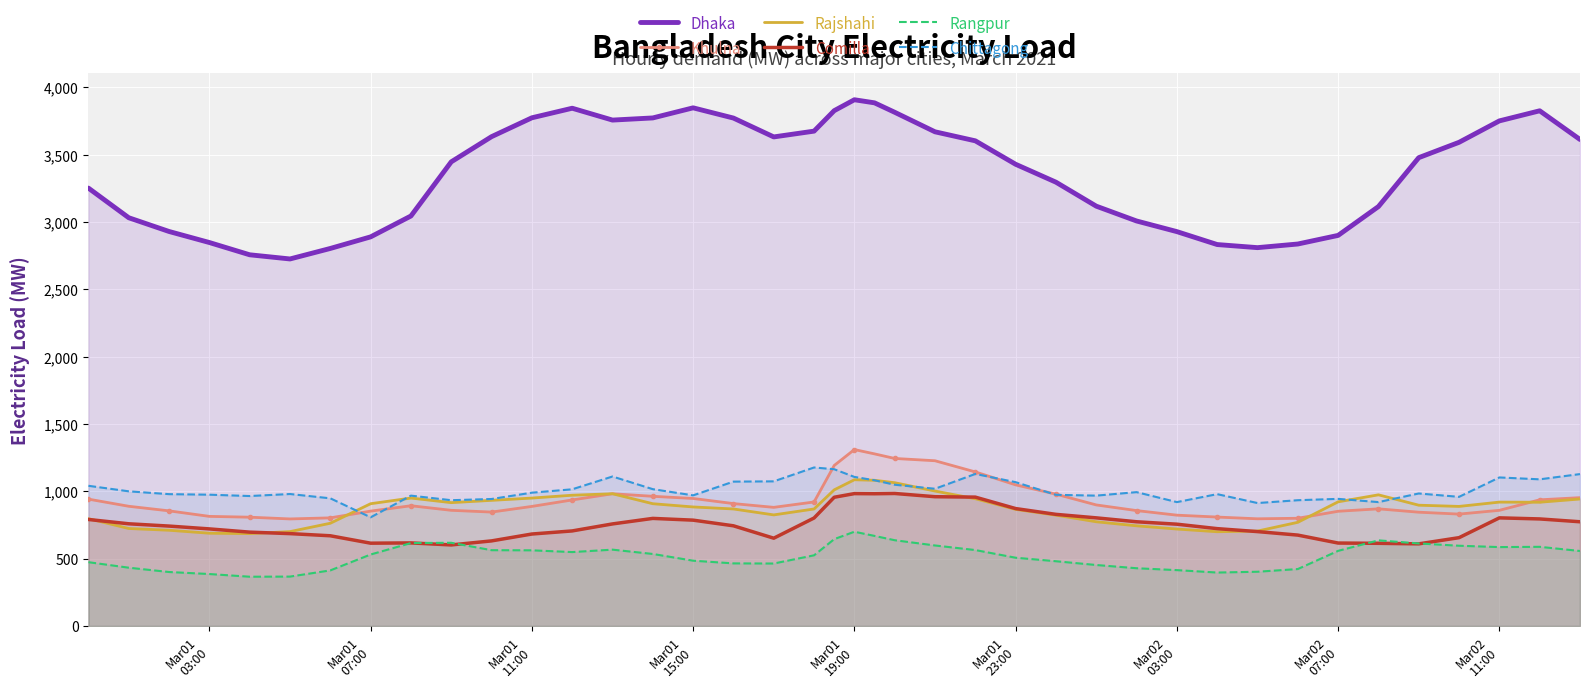

Which series has the largest range (max minus min)?

Dhaka